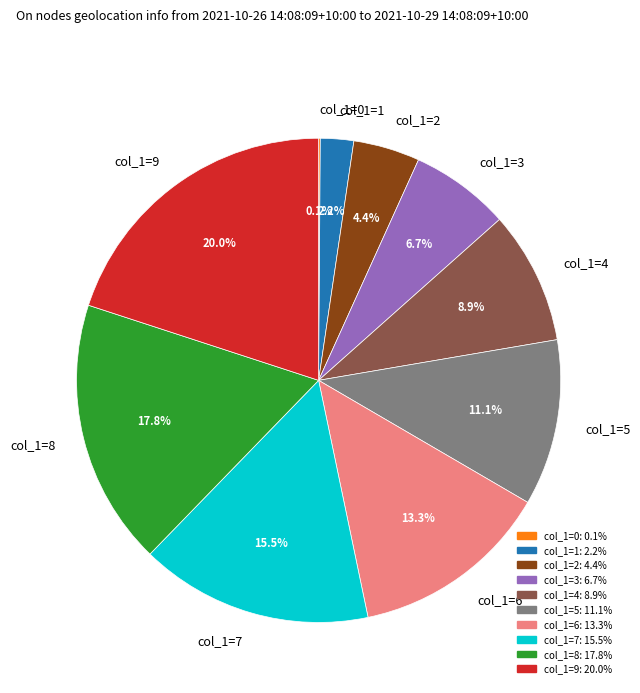

Which slice is the largest?

col_1=9